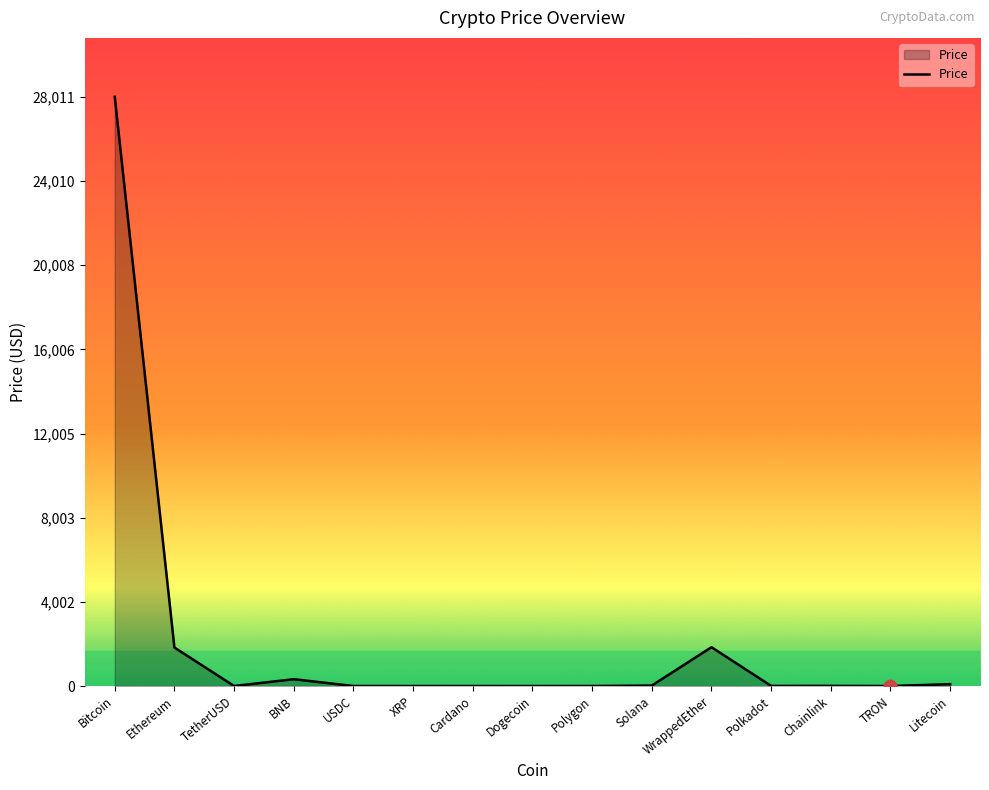

Which category has the highest value across all series?

Bitcoin